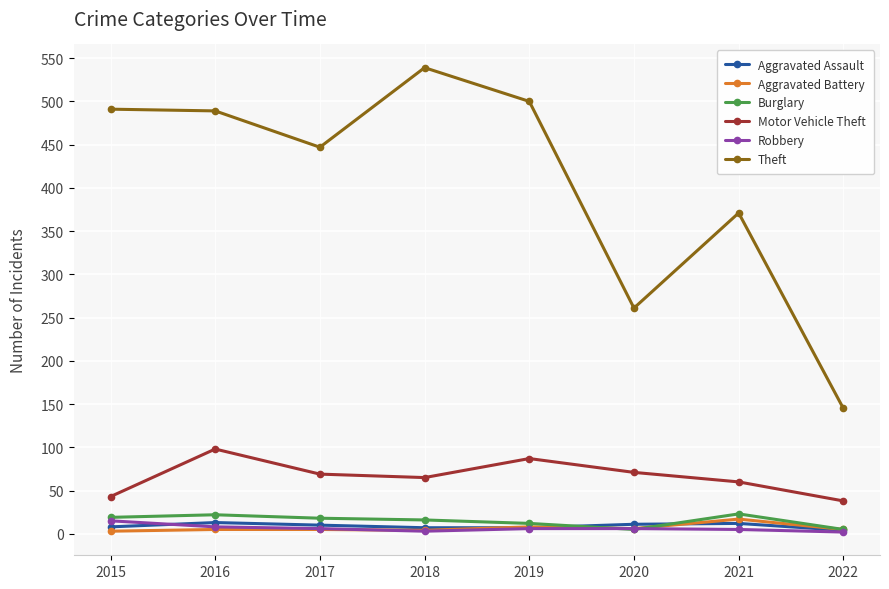

Which category has the highest value across all series?

2018